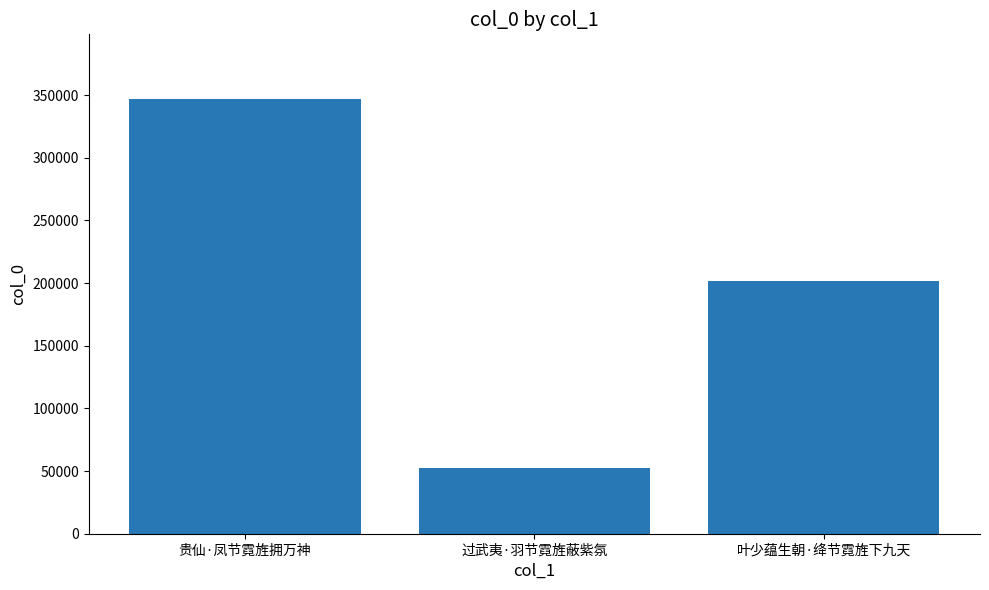

How many data points are less than 201406?

1